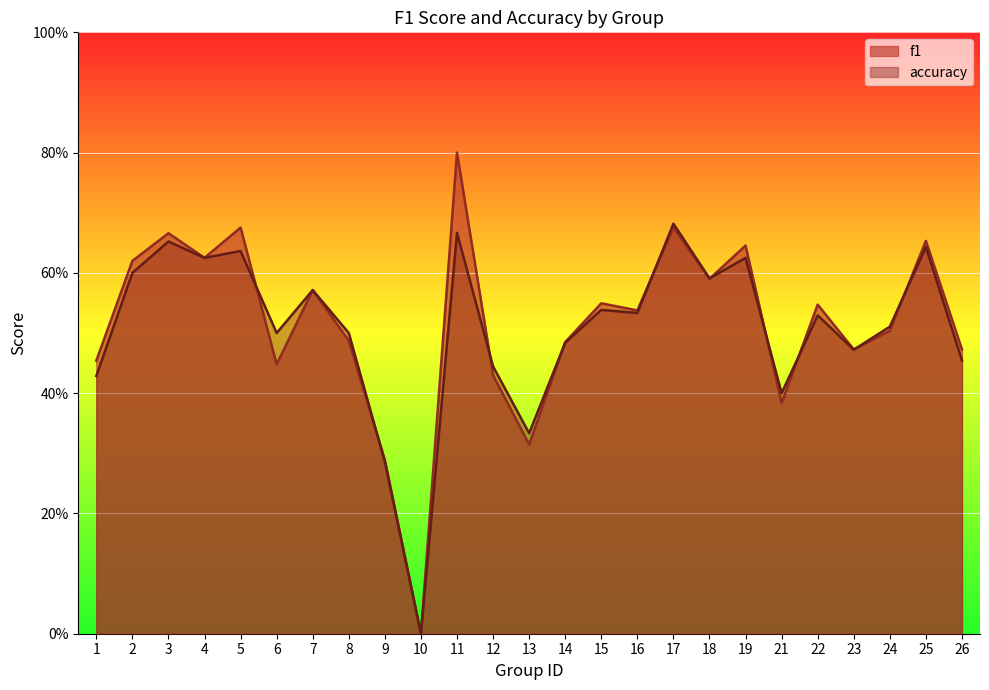

Which has a higher value, 26 or 15?

15